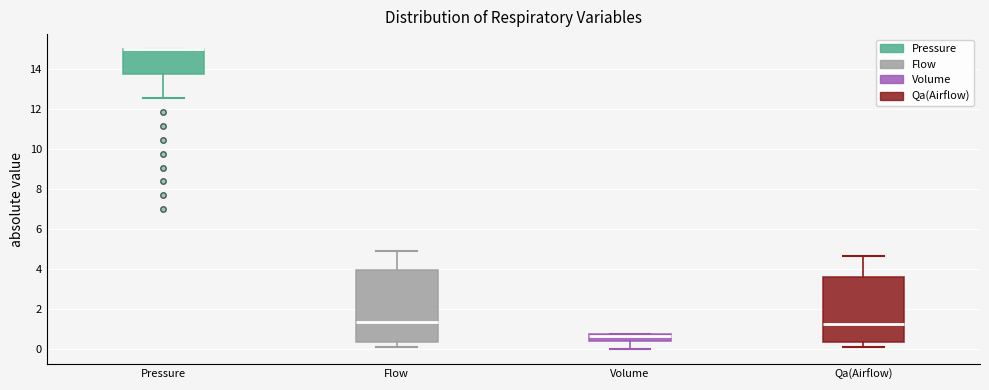

Where does the upper whisker of the box for Qa(Airflow) end on the y-axis? The values are not printed on the chart, so give them approximately, as read against the axis.

4.6